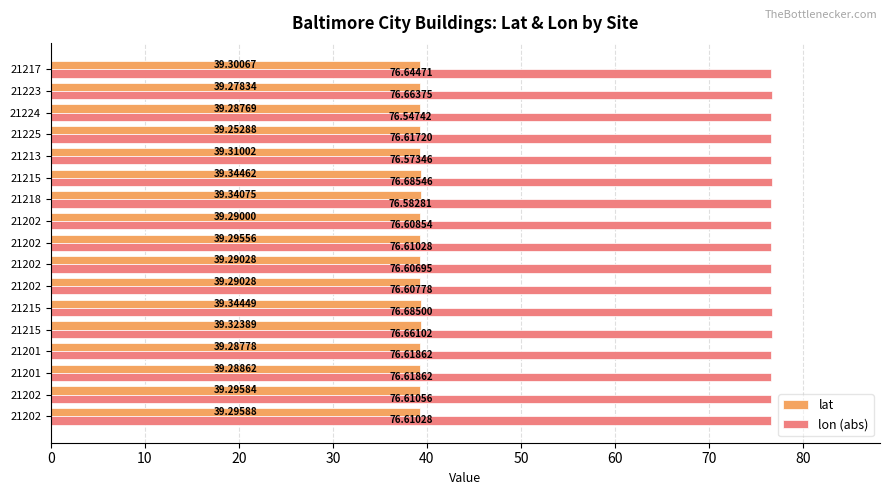

What are all the series names shown in the legend?

lat, lon (abs)